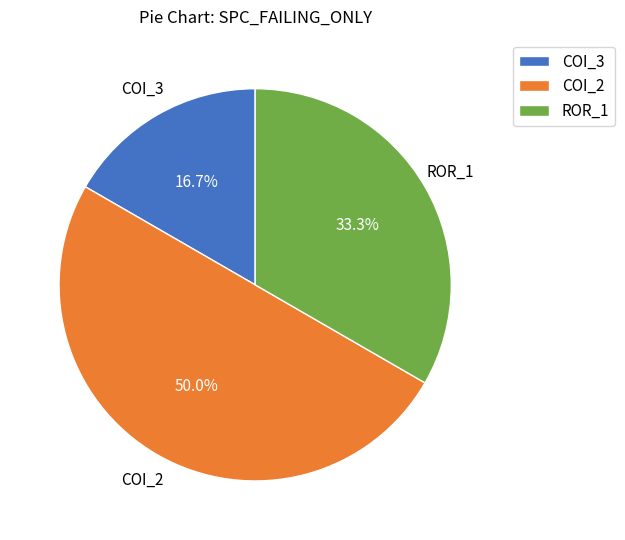

Between ROR_1 and COI_2, which is larger?

COI_2